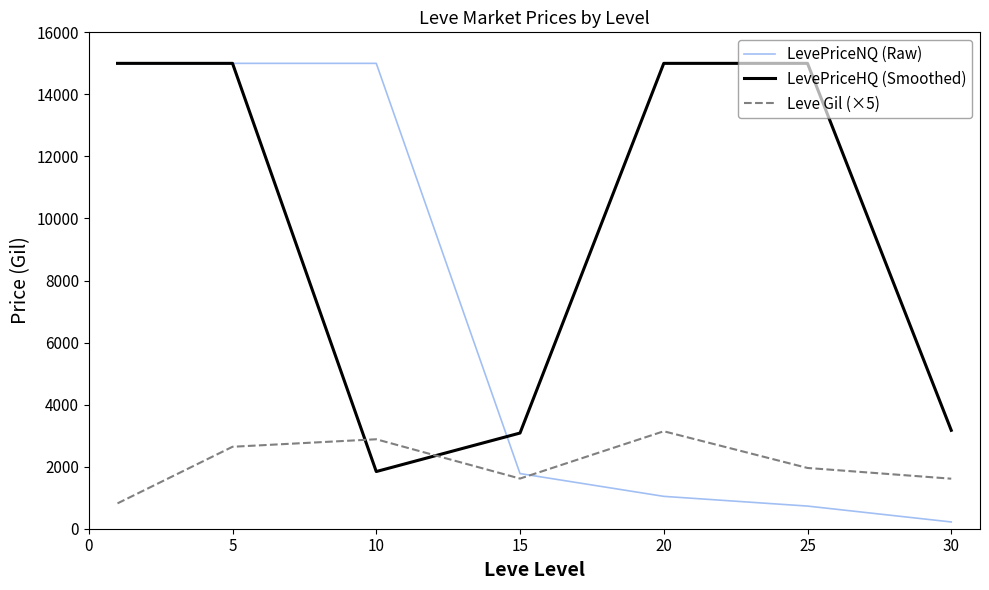

List the series in order of their overall mean, highest first.

LevePriceHQ (Smoothed), LevePriceNQ (Raw), Leve Gil (×5)